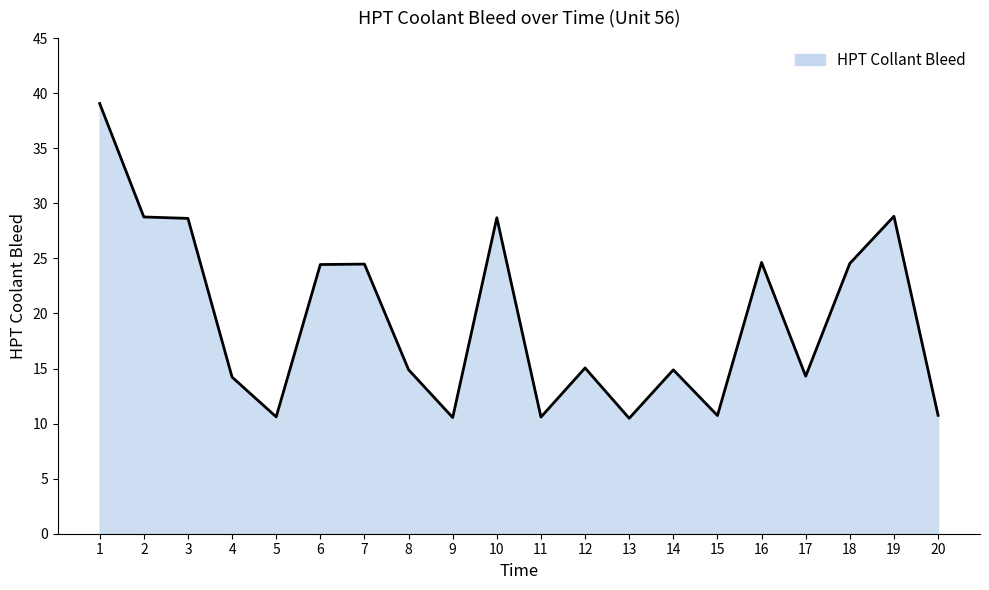

What is the difference between the values at 13 and 7?

14.0